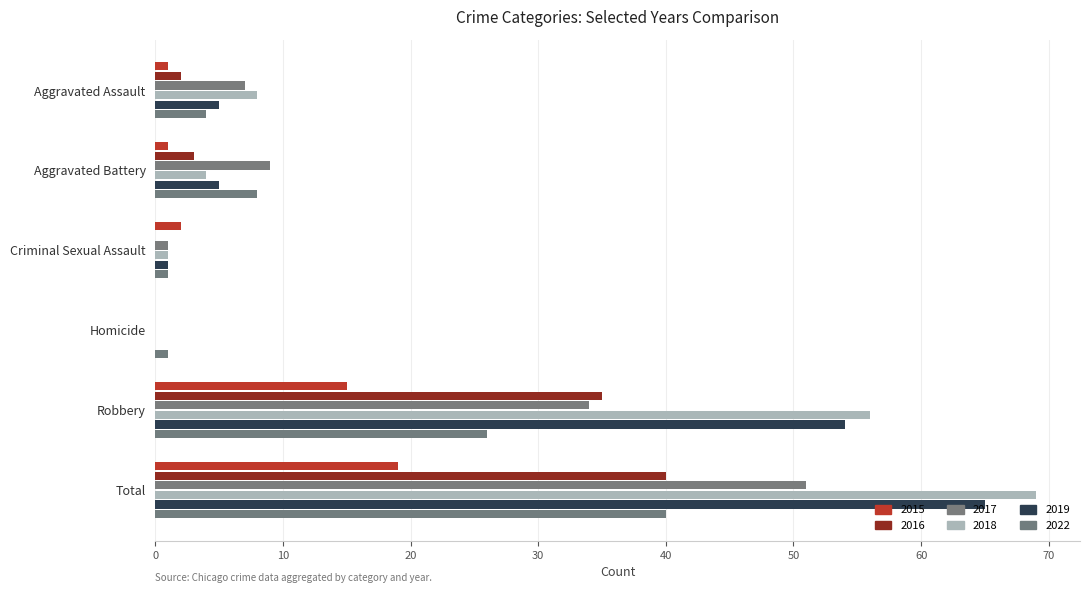

Count the number of categories in the chart.

6